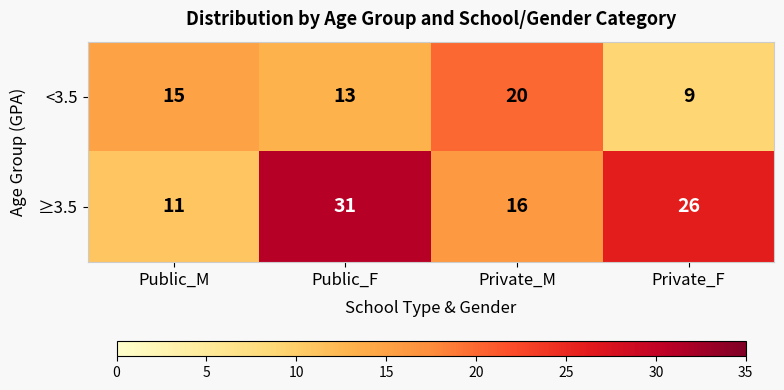

What is the difference between the highest and lowest values at Public_F?

18